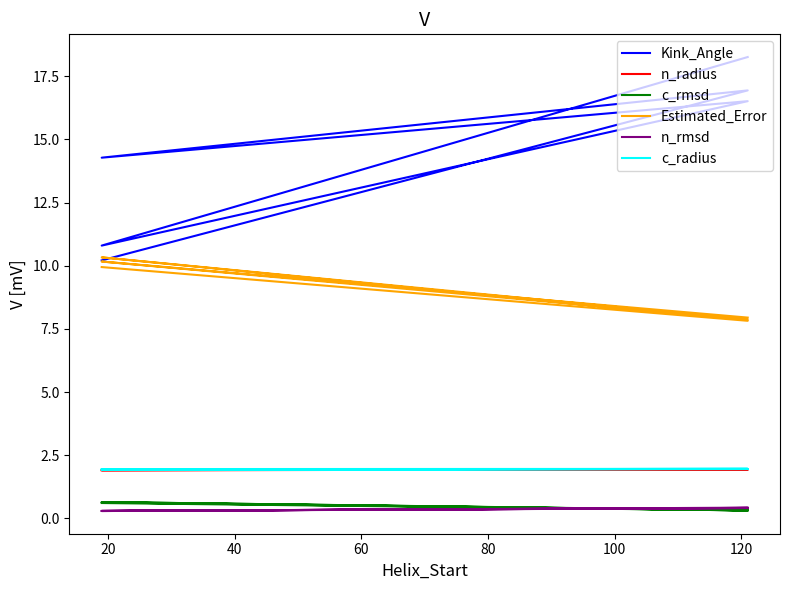

What is the average value of the c_rmsd series?

0.5